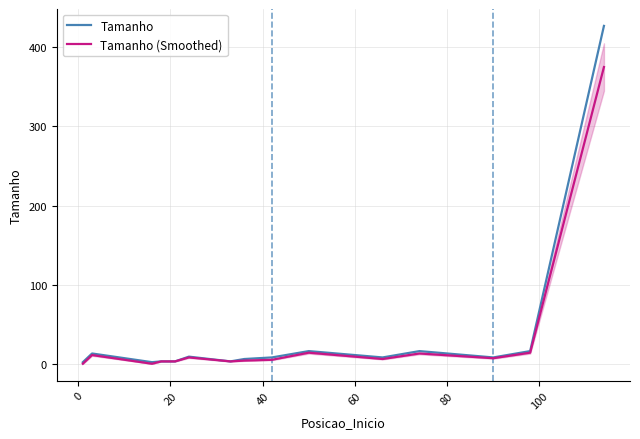

True or false: Tamanho and Tamanho (Smoothed) cross at least once.

False